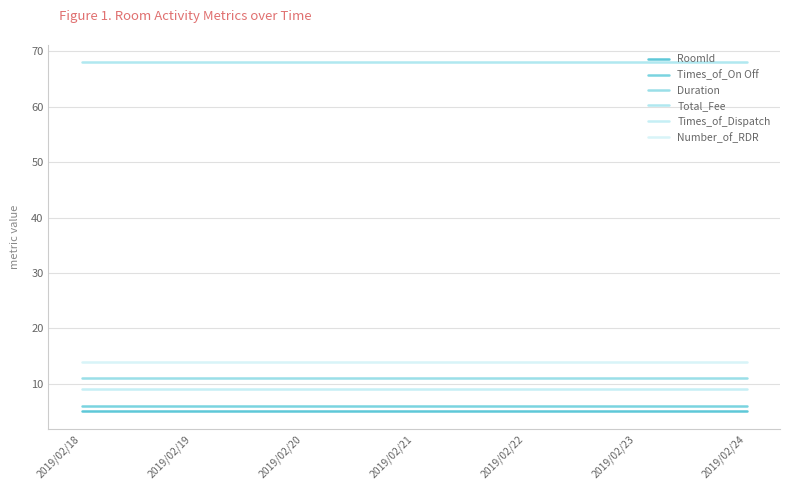

What is the sum of the Duration values at 2019/02/19 and 2019/02/22?

22